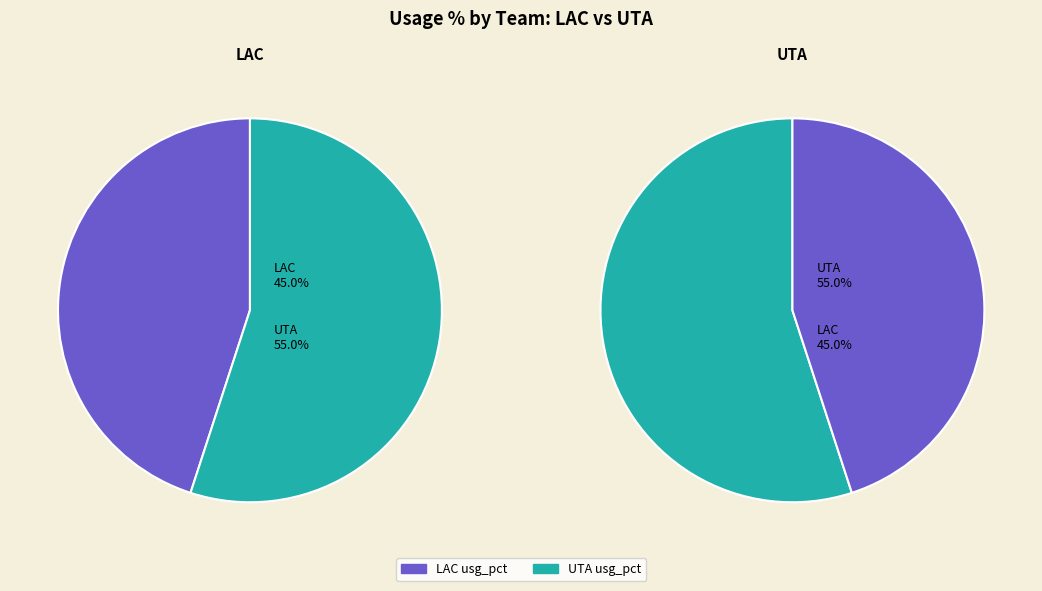

Does 2 represent more than half of the total?

No